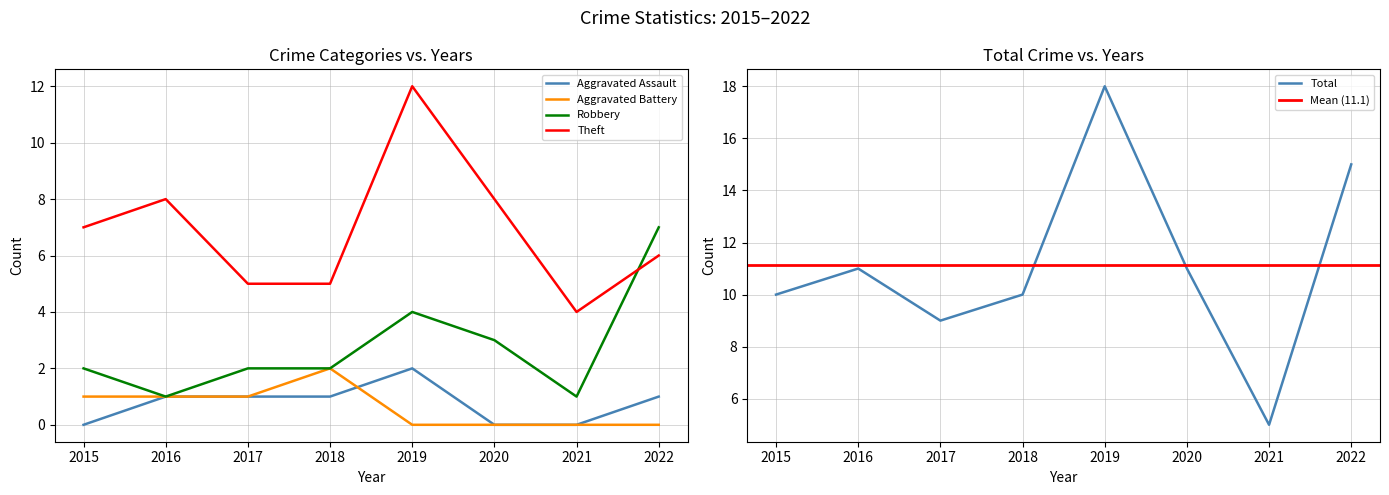

At which label is Robbery closest to 4?

2019